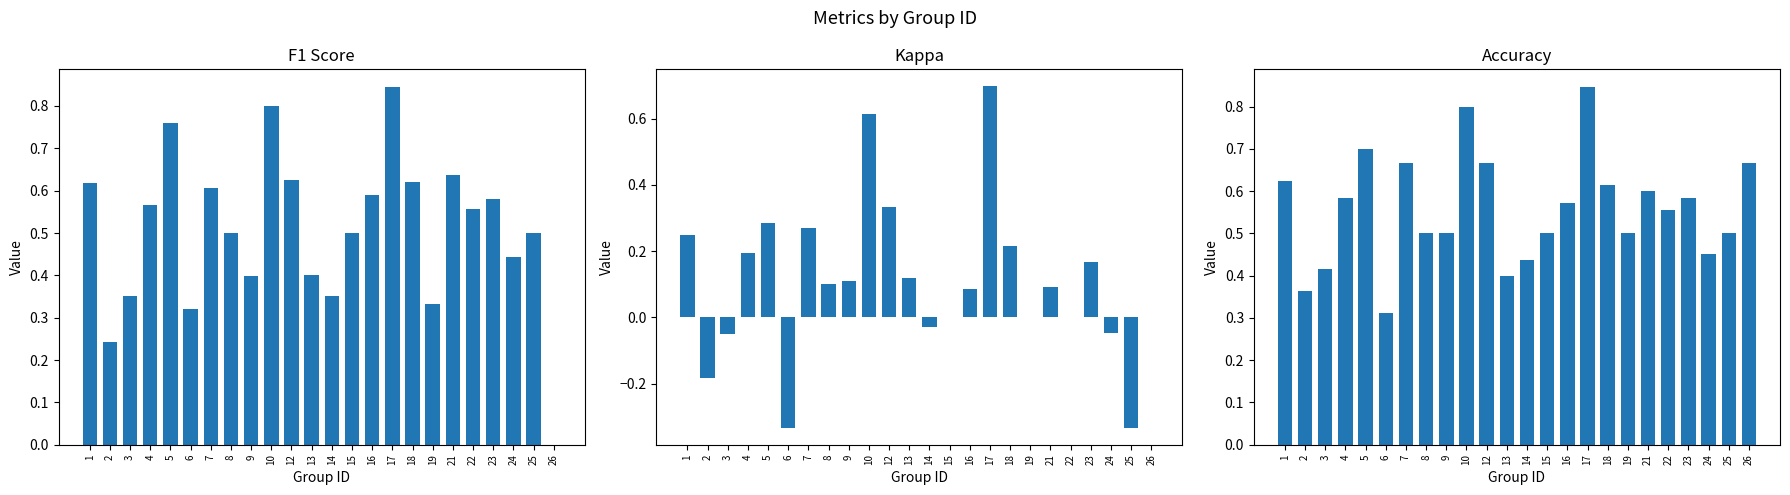

Which series has the largest total across all categories?

accuracy